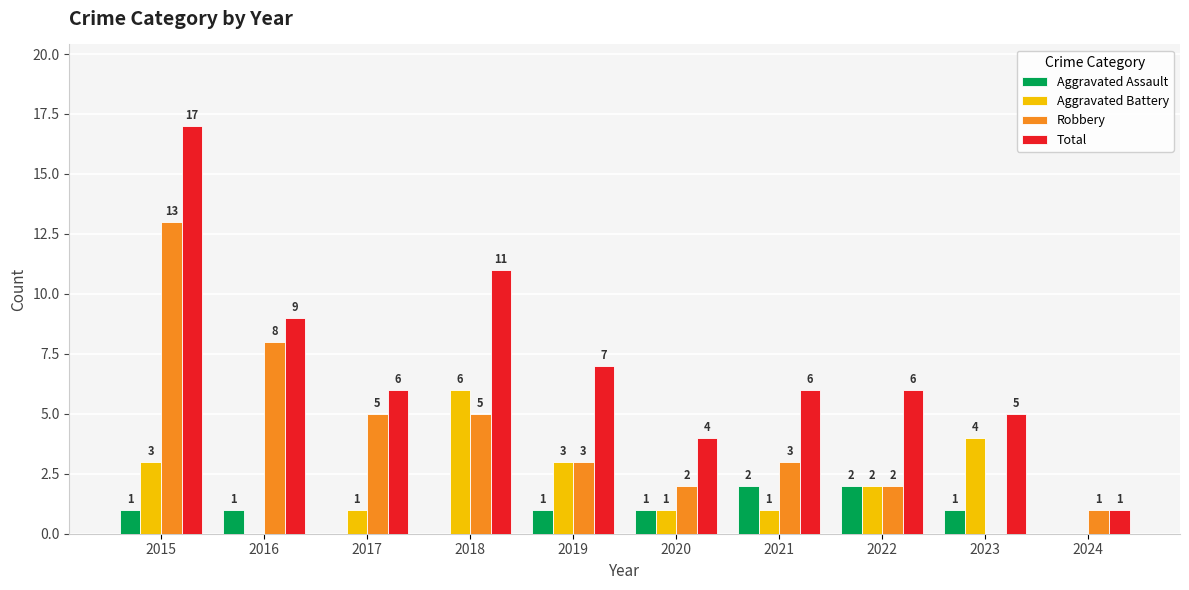

What is the sum of the Robbery values at 2015 and 2023?

13